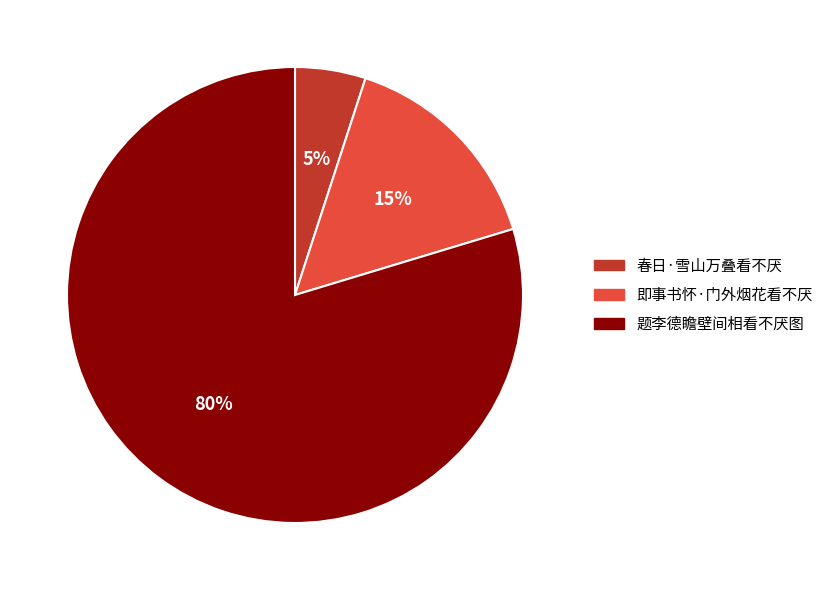

To the nearest percent, what is the average slice percentage?

33%